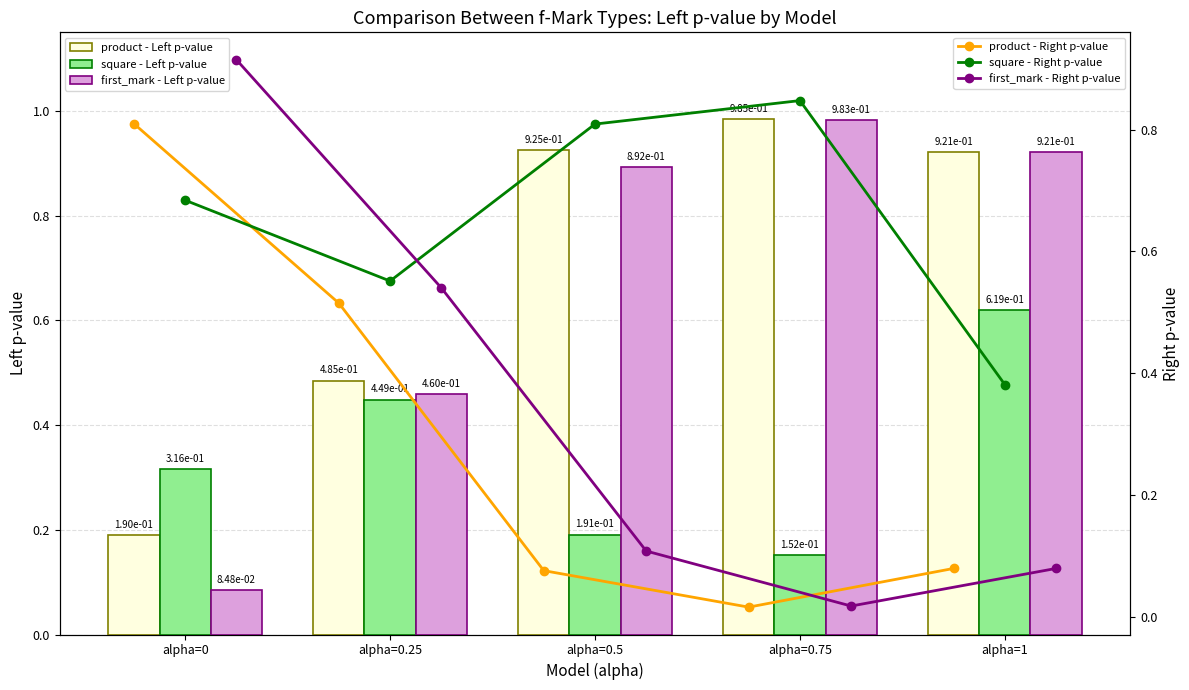

Is it true that product - Left p-value equals 0.6 at alpha=0.75?

False